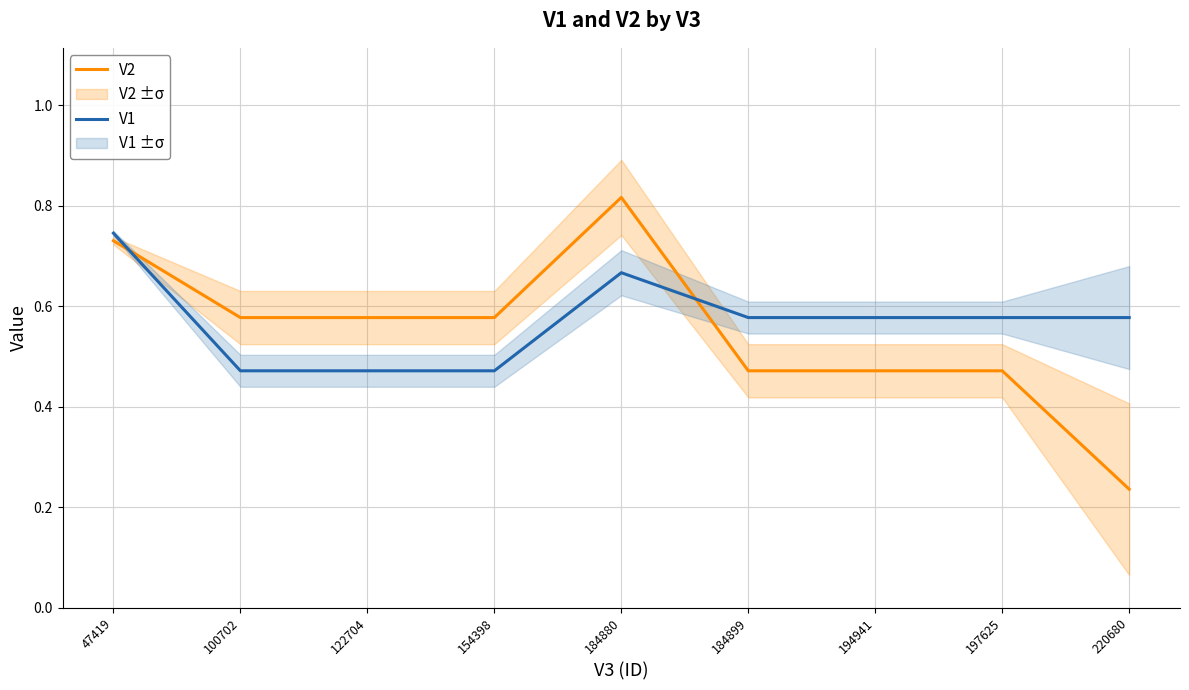

What is the smallest value displayed?

0.2